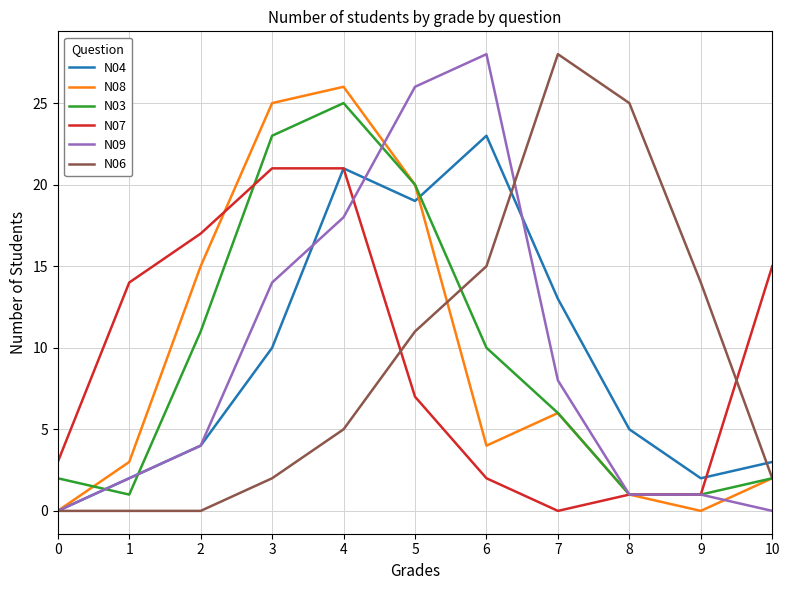

Rank the series at 3 from highest to lowest value.

N08, N03, N07, N09, N04, N06